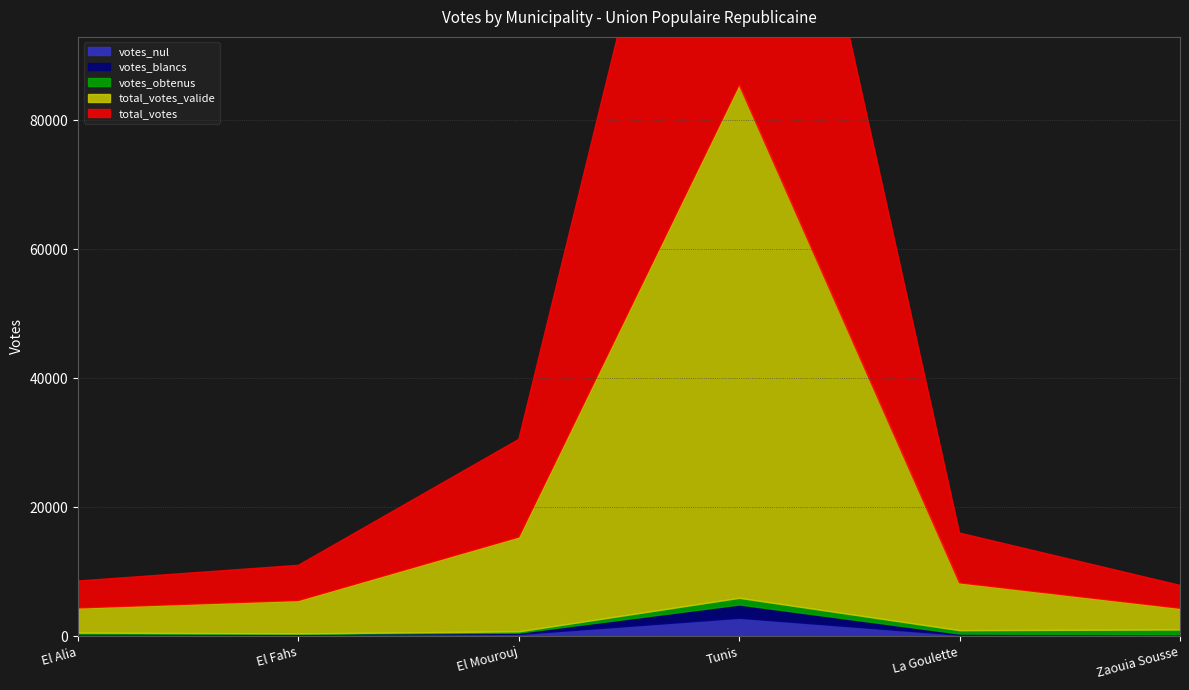

How many lines are shown in the chart?

5